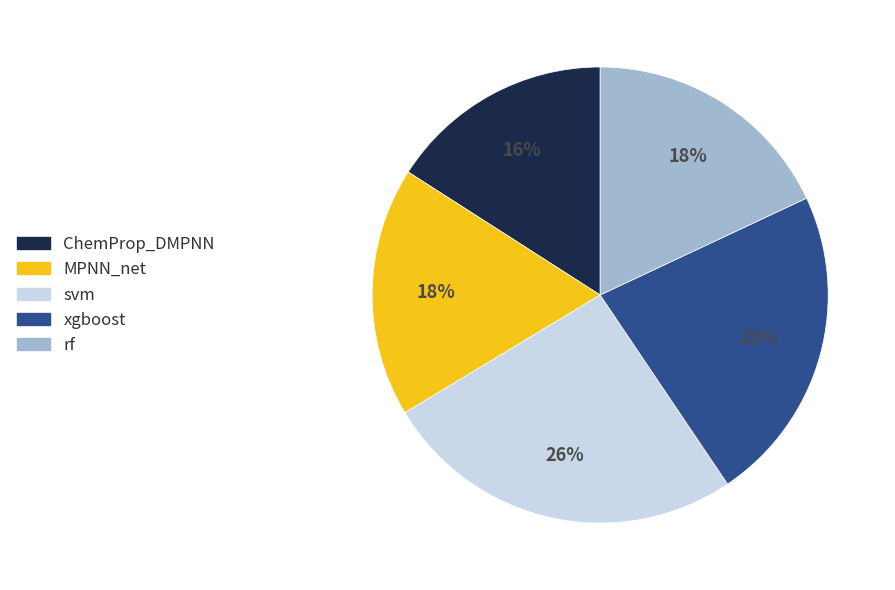

To the nearest percent, what is the difference between the xgboost and rf slice percentages?

5%